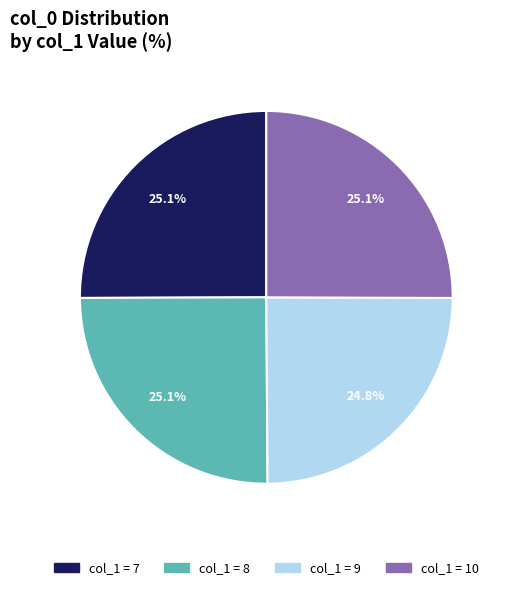

Is col_1 = 7 the majority of the pie?

No